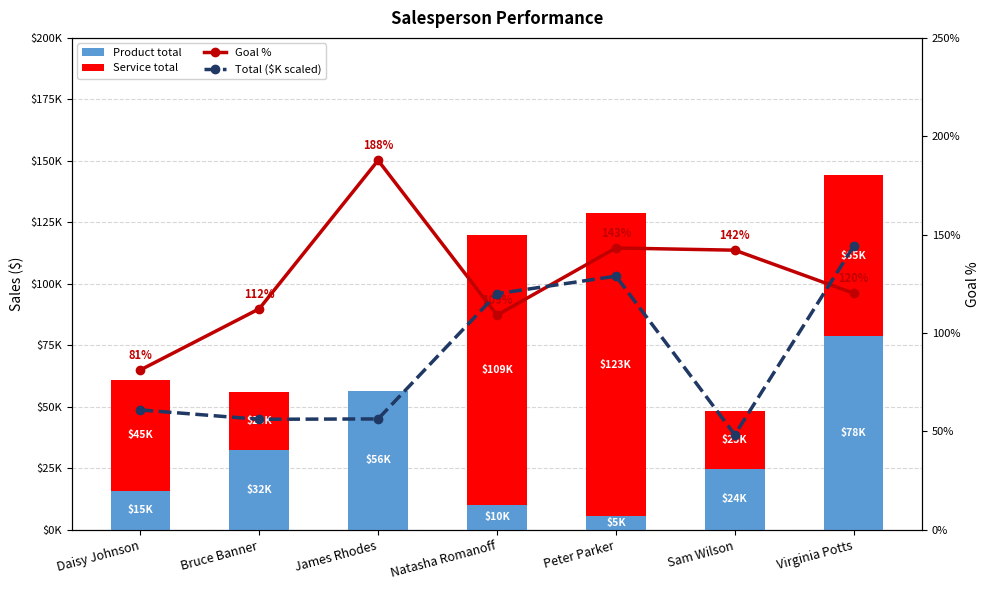

Which has a higher value, Daisy Johnson or Natasha Romanoff?

Daisy Johnson